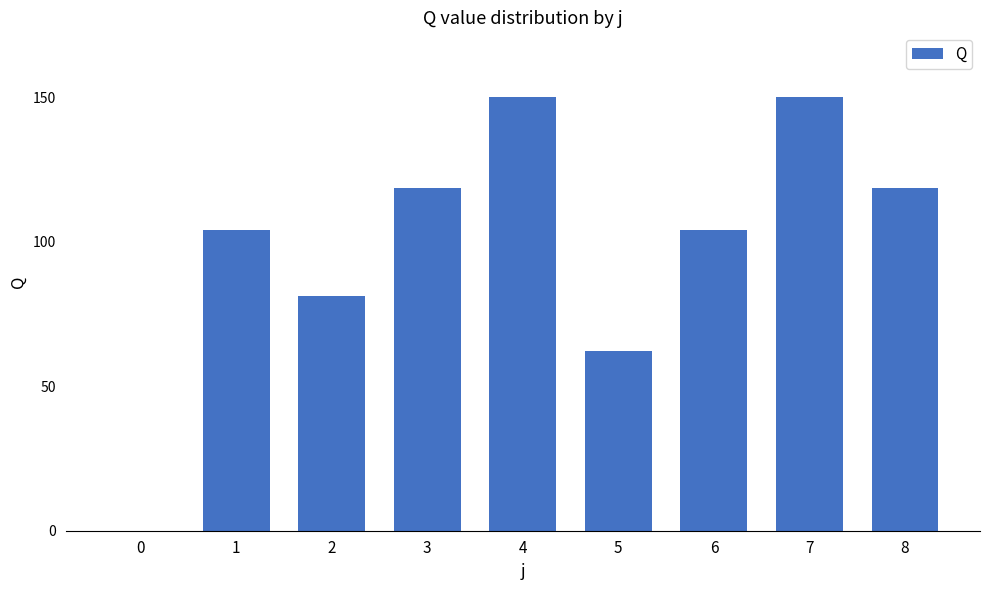

The chart shows a value of 61.8 at 0. True or false?

False